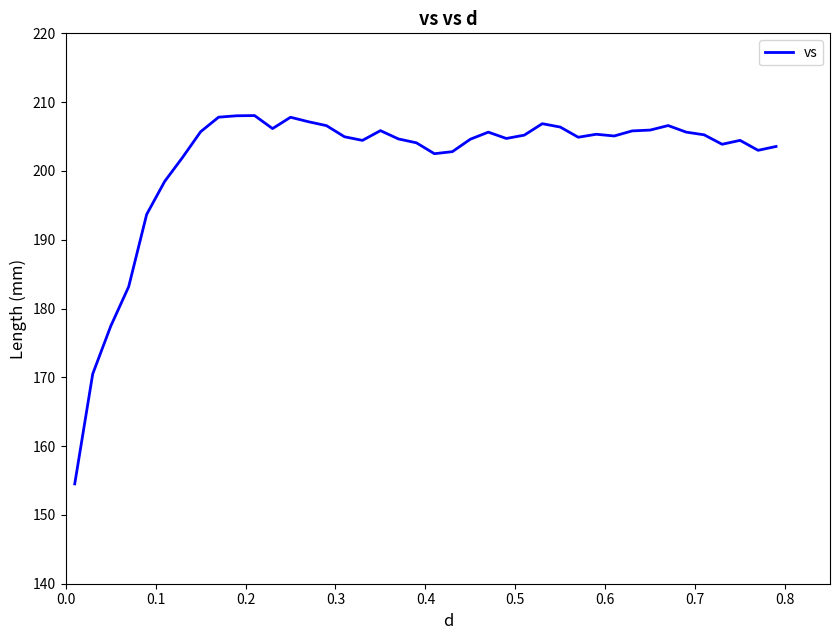

What is the maximum value shown in the chart?

208.0